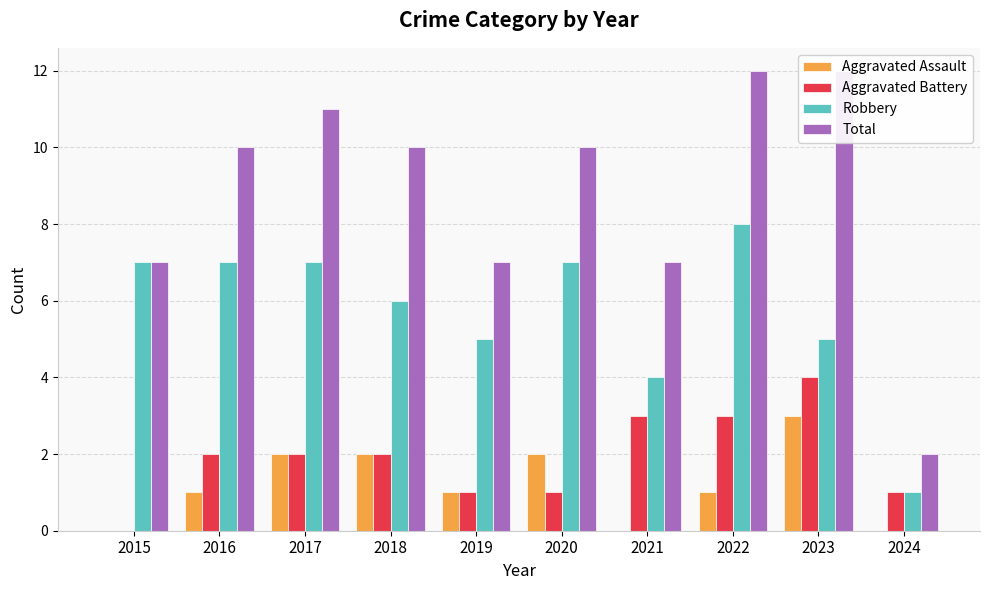

What is the highest value of the Robbery series?

8